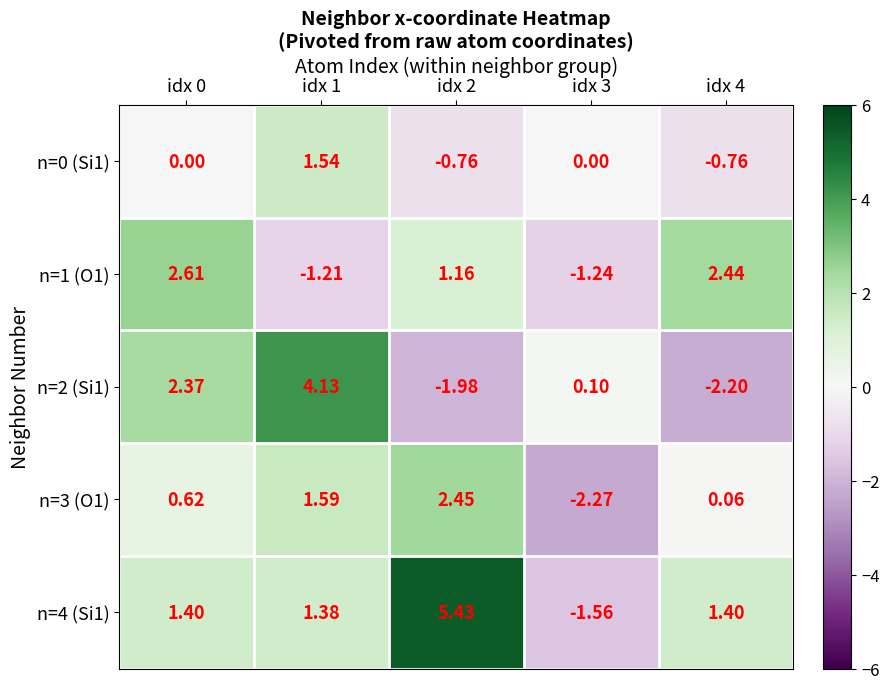

Which series changed the most between idx 2 and idx 3?

n=4 (Si1)